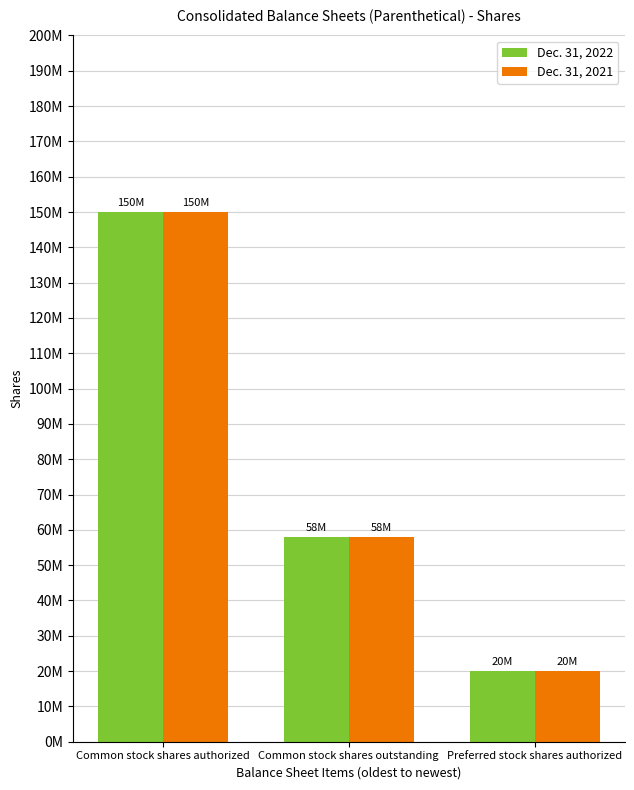

Between Common stock shares authorized and Common stock shares outstanding, which series saw the biggest shift?

Dec. 31, 2022